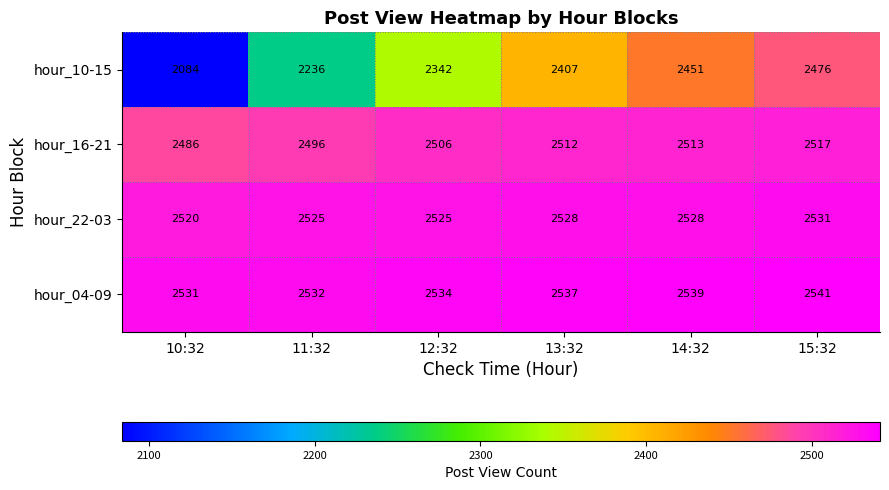

Between 11:32 and 15:32, which series saw the biggest shift?

hour_10-15